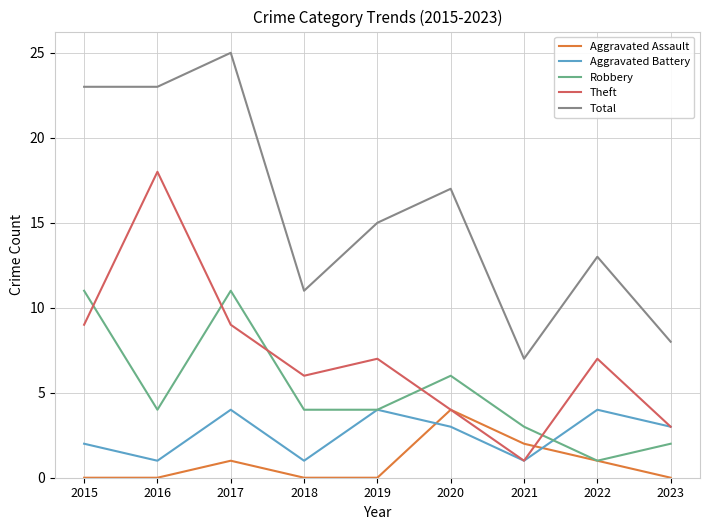

Which category has the lowest value in the Theft series?

2021